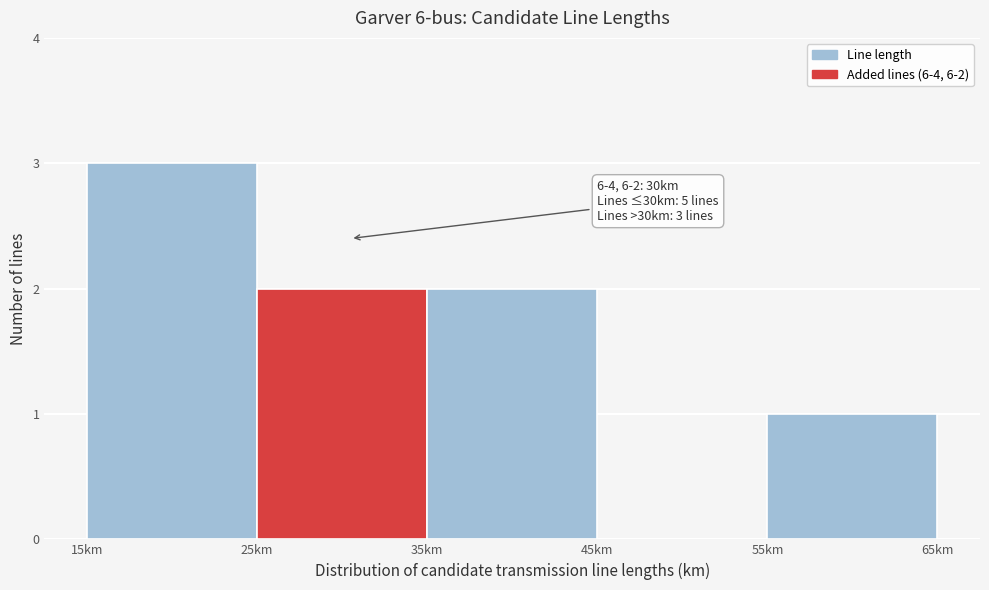

Over which range of the x-axis is the bar tallest?

15 to 25